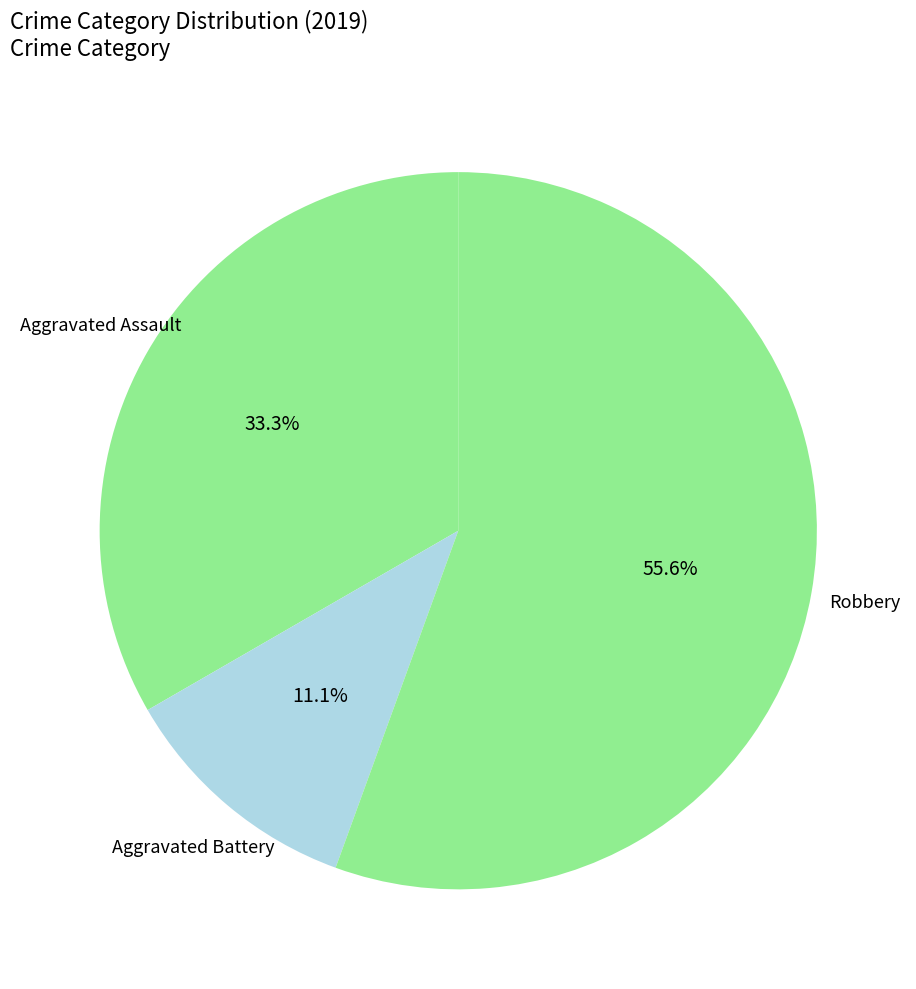

Which slice represents more than half of the pie?

Robbery